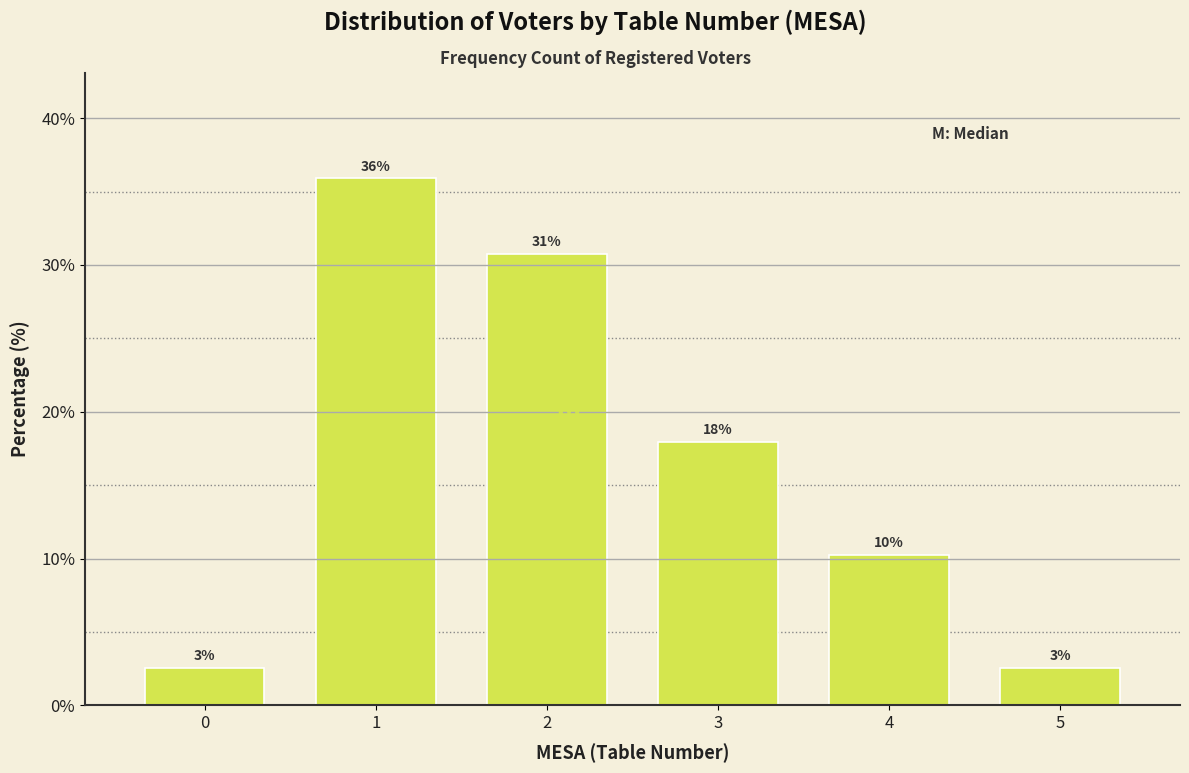

How many bars are there in total?

6